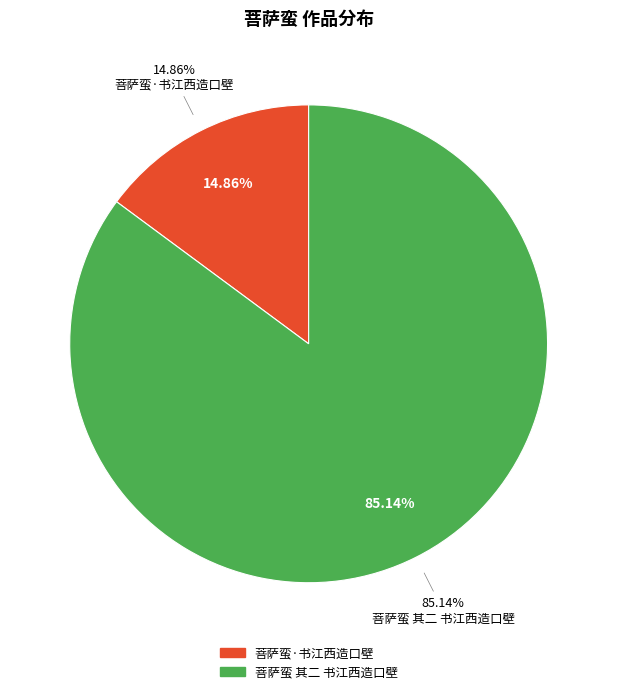

What is the ratio of the value at 菩萨蛮·书江西造口壁 to the value at 菩萨蛮 其二 书江西造口壁?

0.2